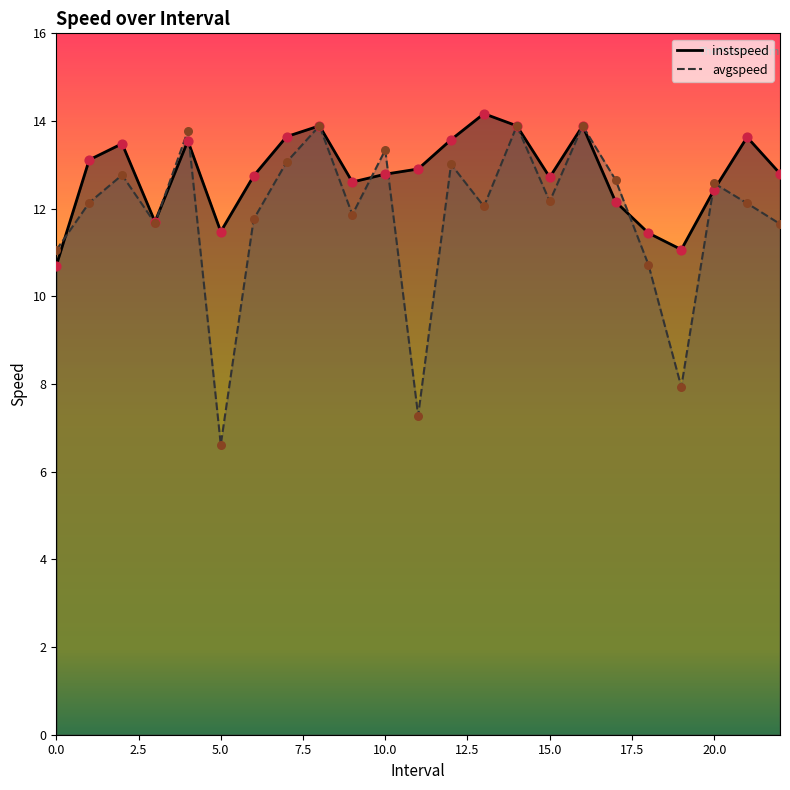

Which series contains the highest Y value?

instspeed